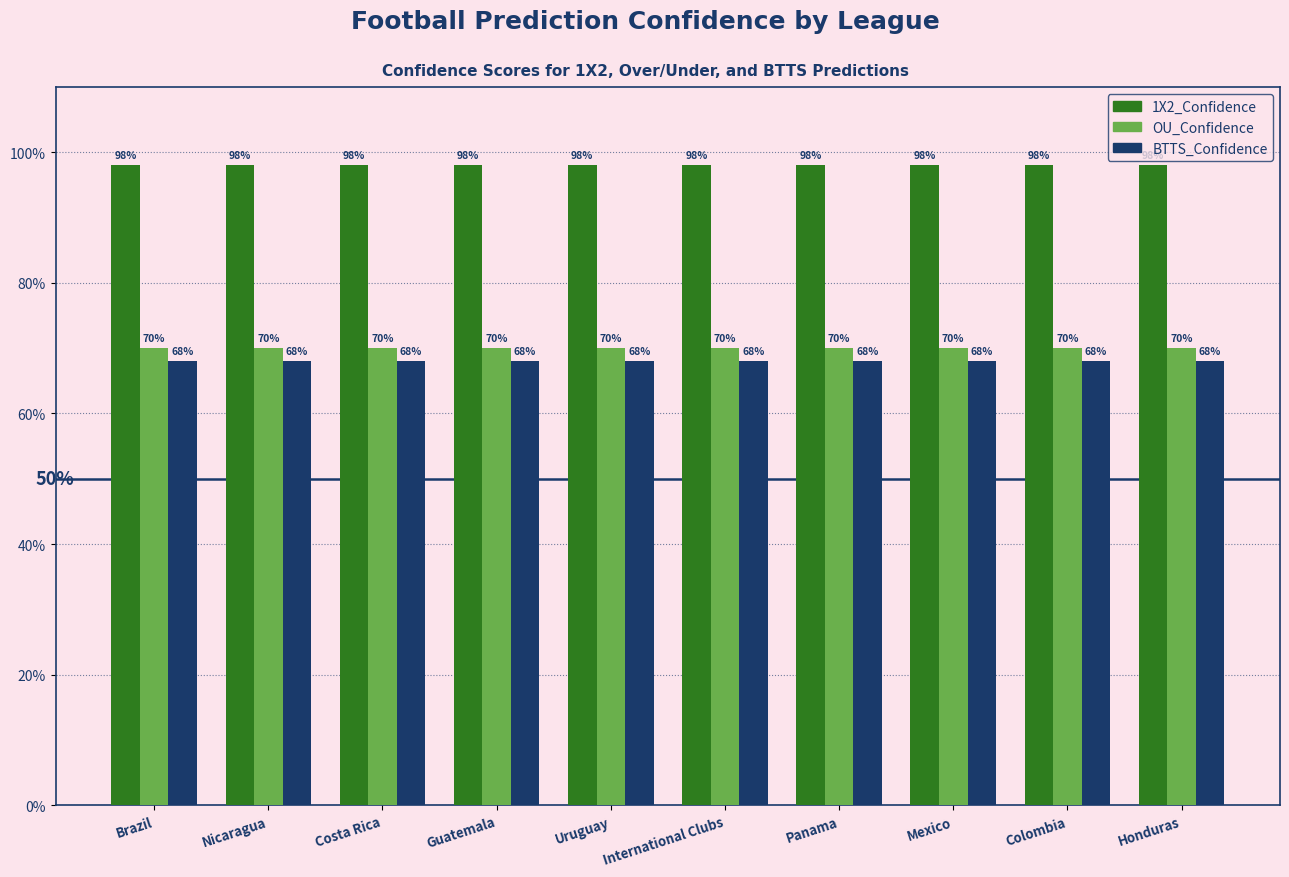

What is the label of the 9th bar from the right?

Nicaragua